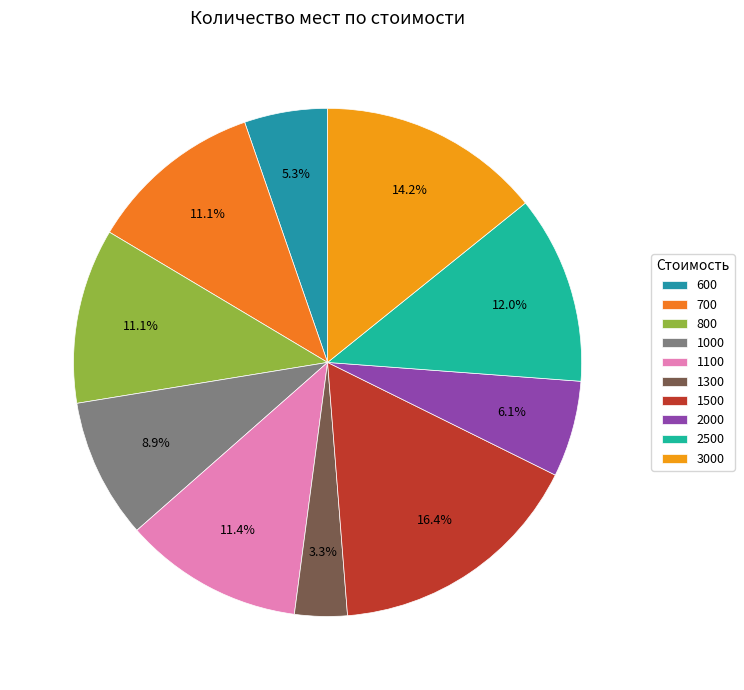

What portion of the pie excludes 2500?

88.0%